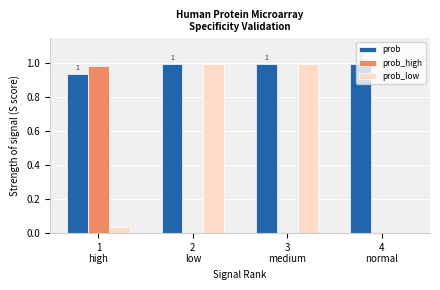

Which series has the largest total across all categories?

prob